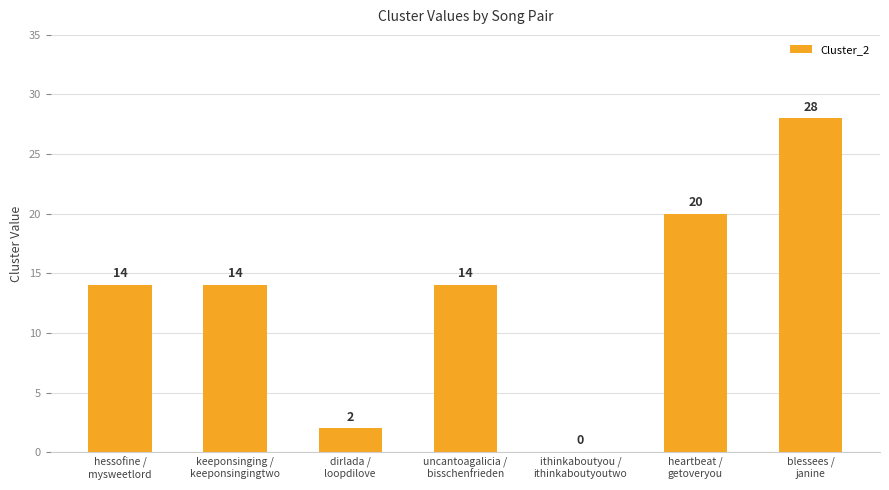

What is the greatest value displayed?

28